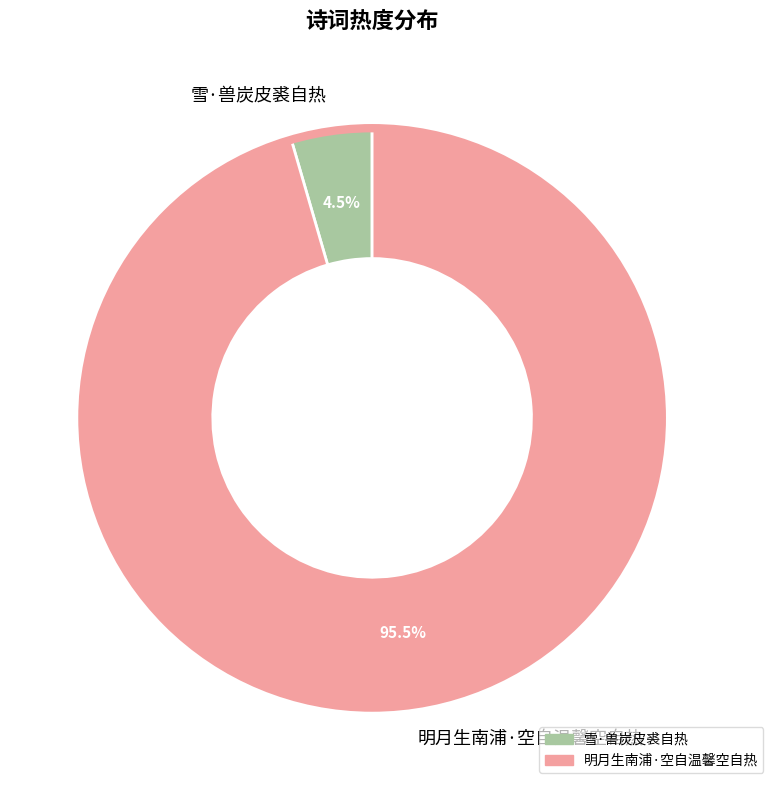

How many segments does this pie chart have?

2